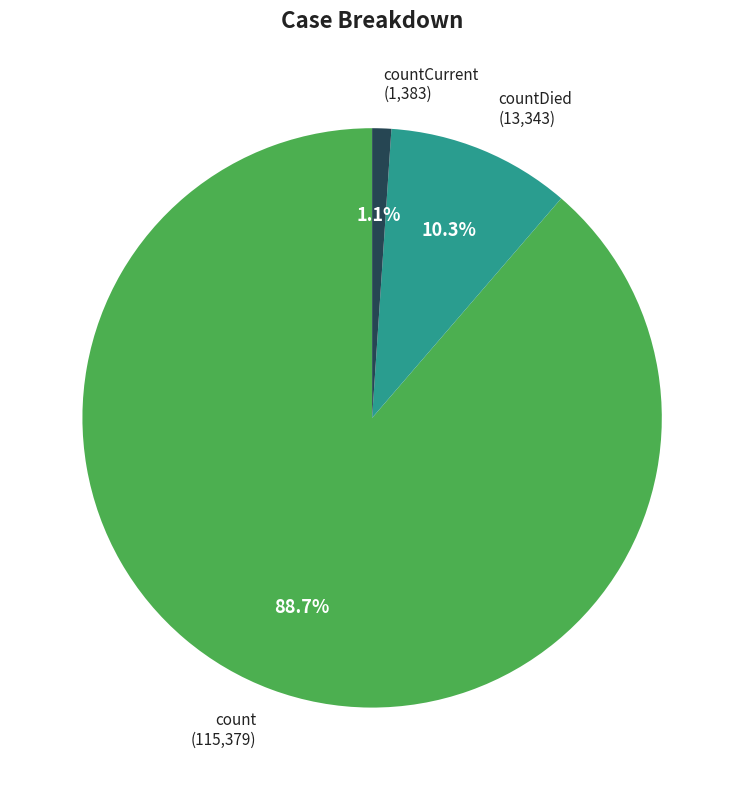

Which has a higher value, countCurrent or count?

count